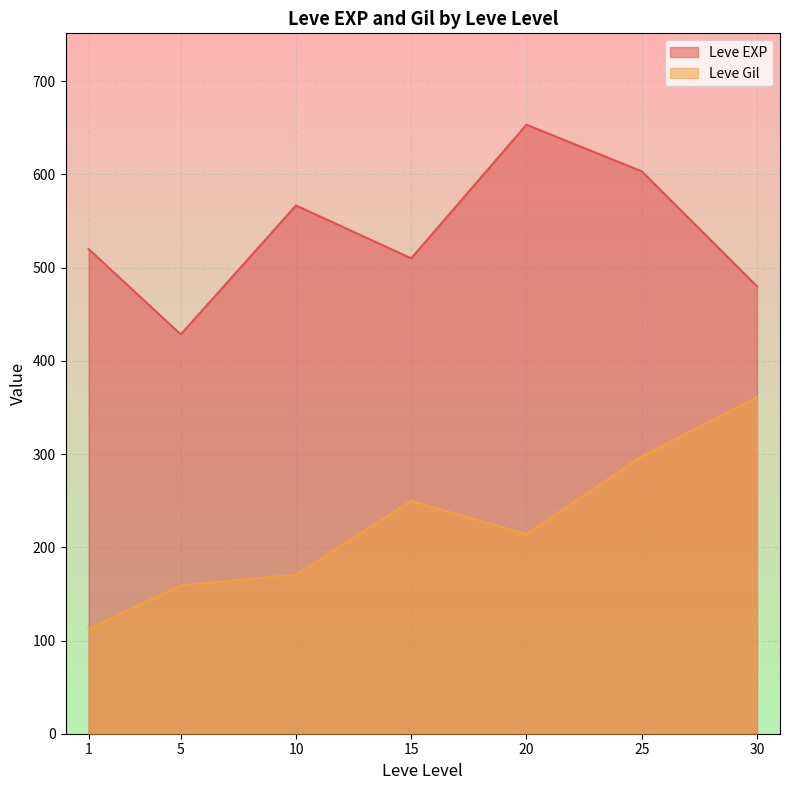

Rank the categories by Leve Gil value from lowest to highest.

1, 5, 10, 20, 15, 25, 30